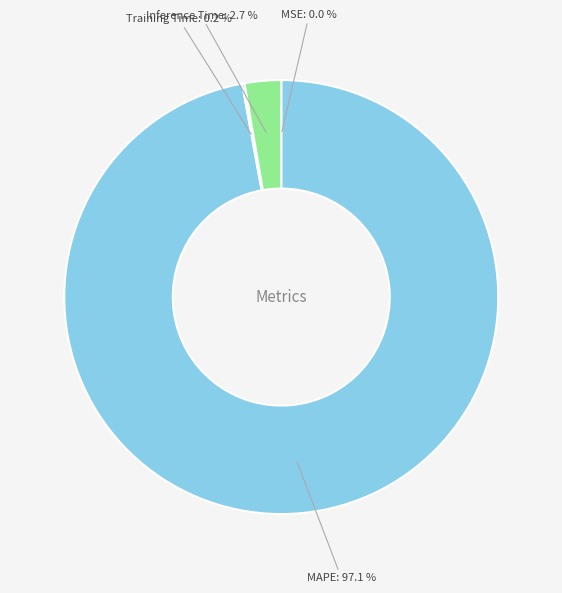

What is the total percentage of Inference Time and MAPE?

99.8%